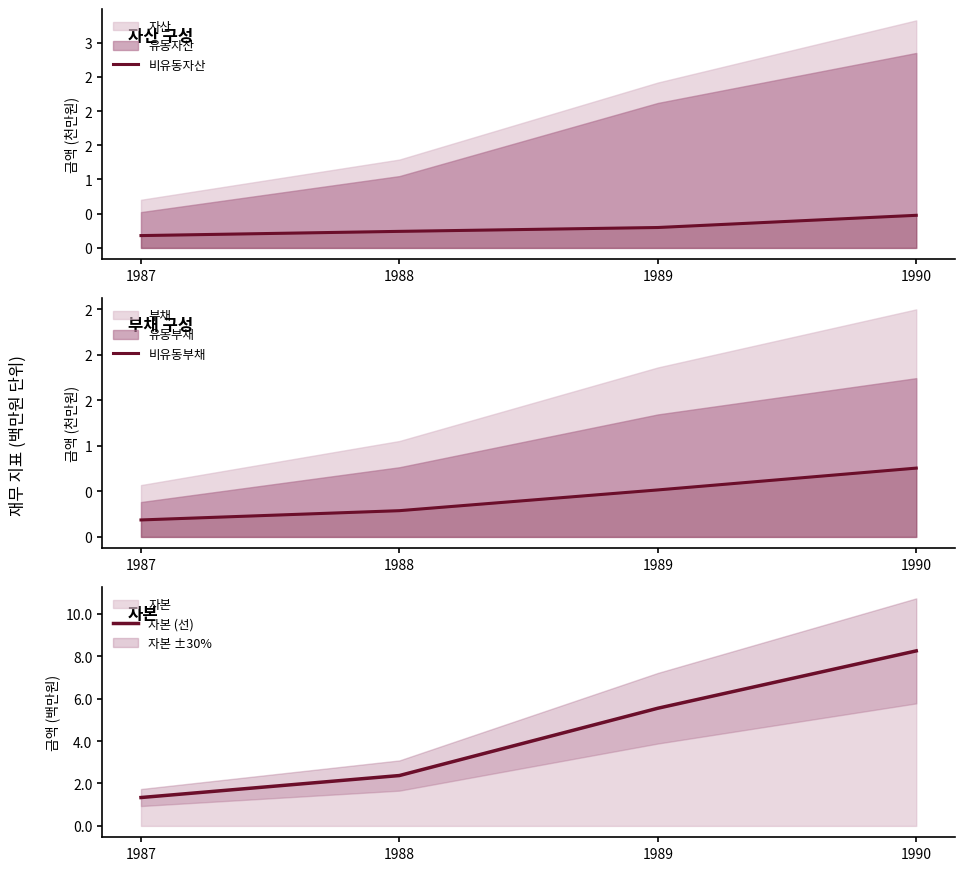

What is the approximate value of 자본 (선) at 1988, to the nearest 10?

2373950